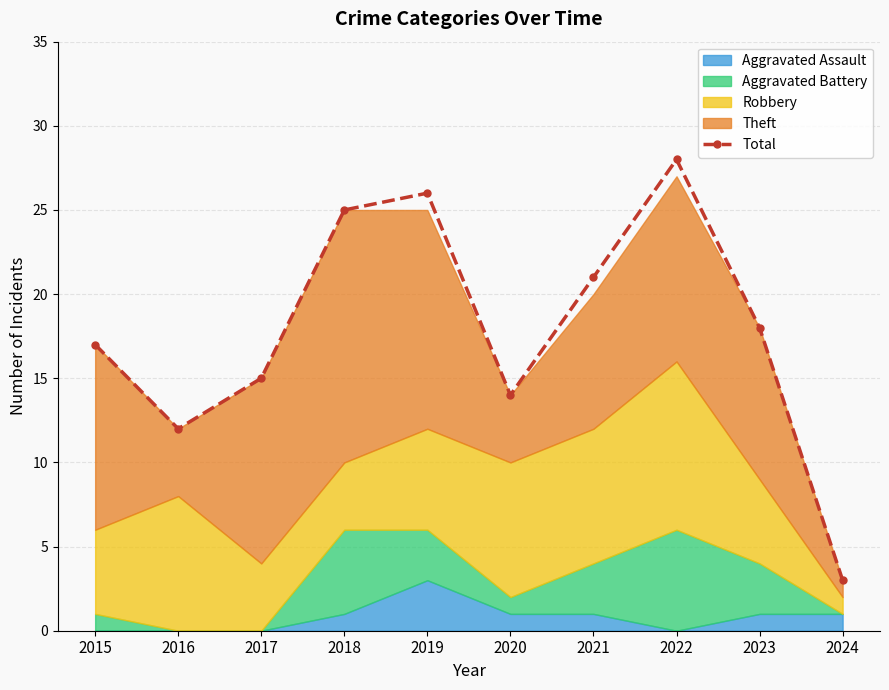

How many lines are shown in the chart?

1